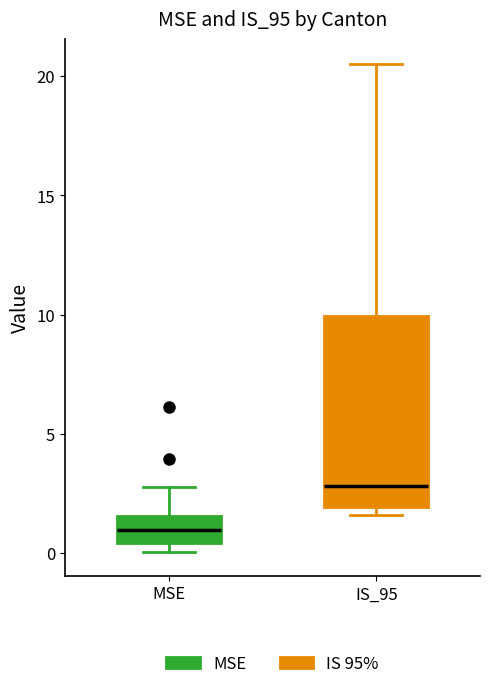

Reading left to right, transcribe this box plot: for each box, give where its median line is, the range the box spans, and where its two whiskers end, as read against the y-axis. The values are not printed on the chart, so give them approximately, as read against the axis.

MSE: median 1.0, box 0.5 to 1.5, whiskers 0.0 to 3.0
IS_95: median 3.0, box 2.0 to 10.0, whiskers 1.5 to 20.5